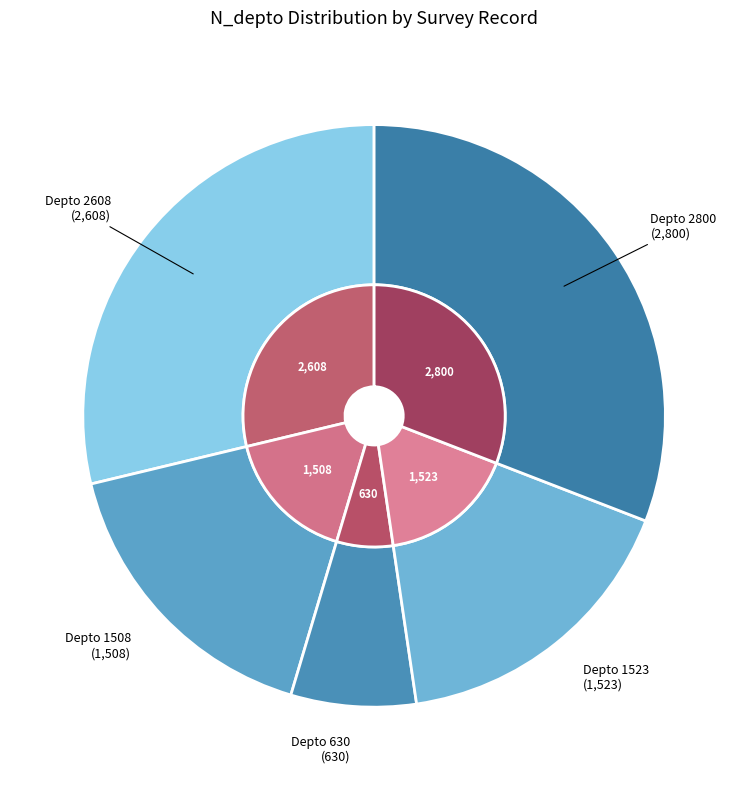

Is there a majority slice in this chart?

No